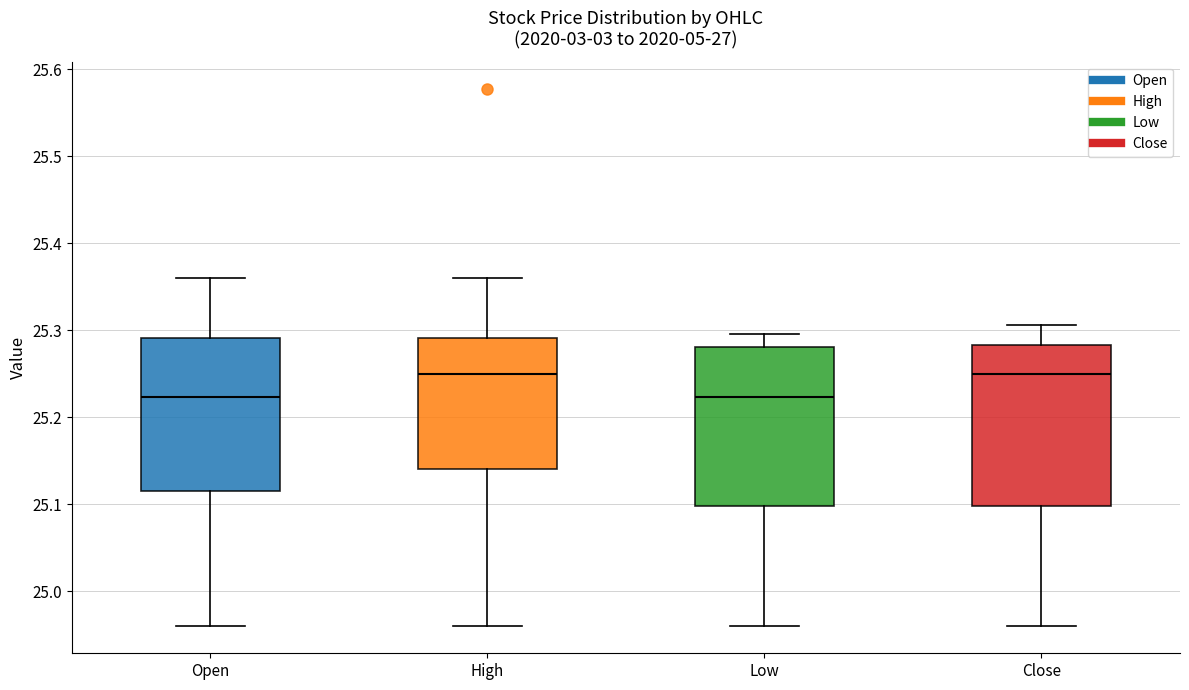

Where does the upper whisker of the box for Open end on the y-axis? The values are not printed on the chart, so give them approximately, as read against the axis.

25.36